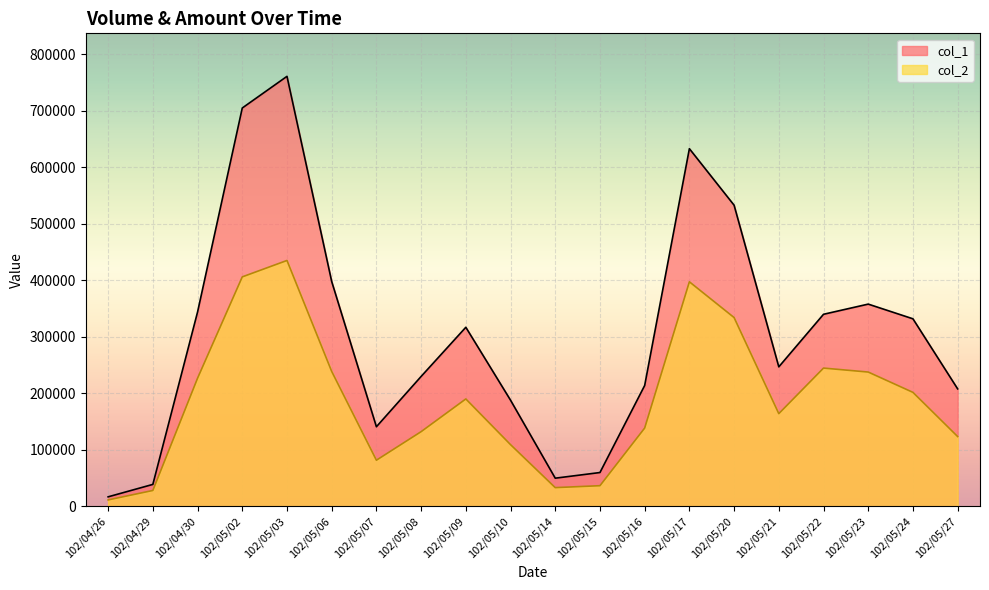

How many data points in col_2 are above 190200?

9